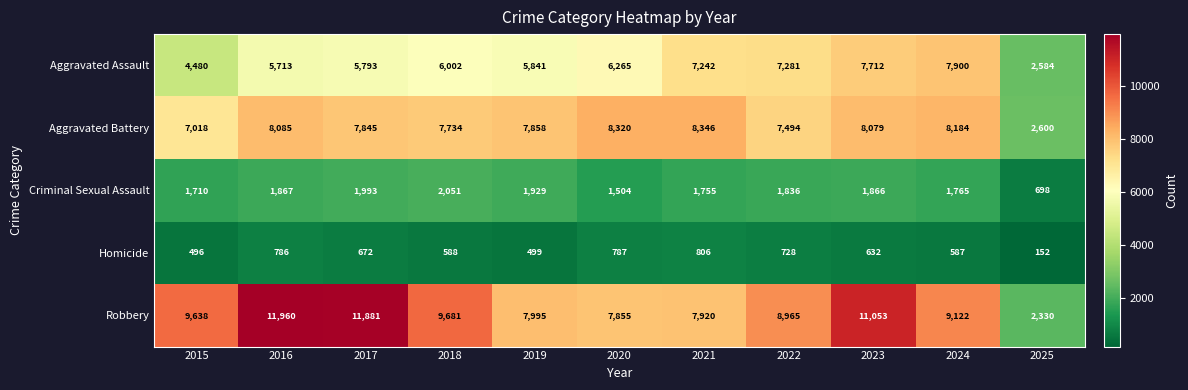

The value of Criminal Sexual Assault at 2018 is 2051. True or false?

True